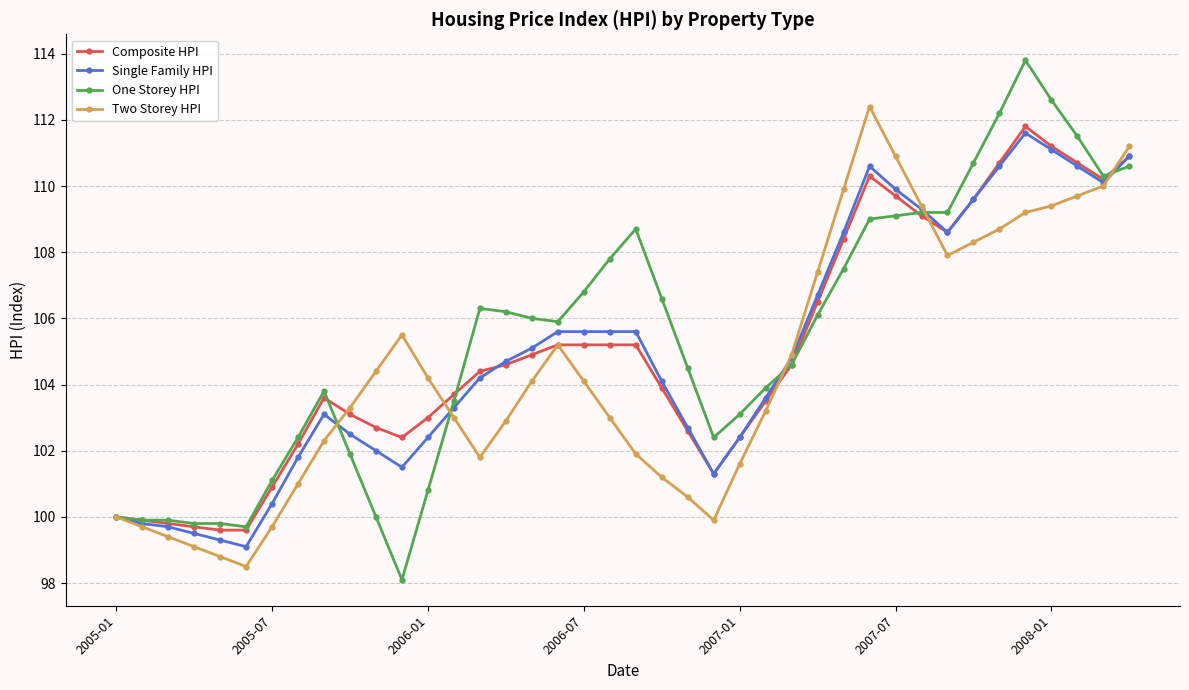

Which series has the widest spread of values?

One Storey HPI